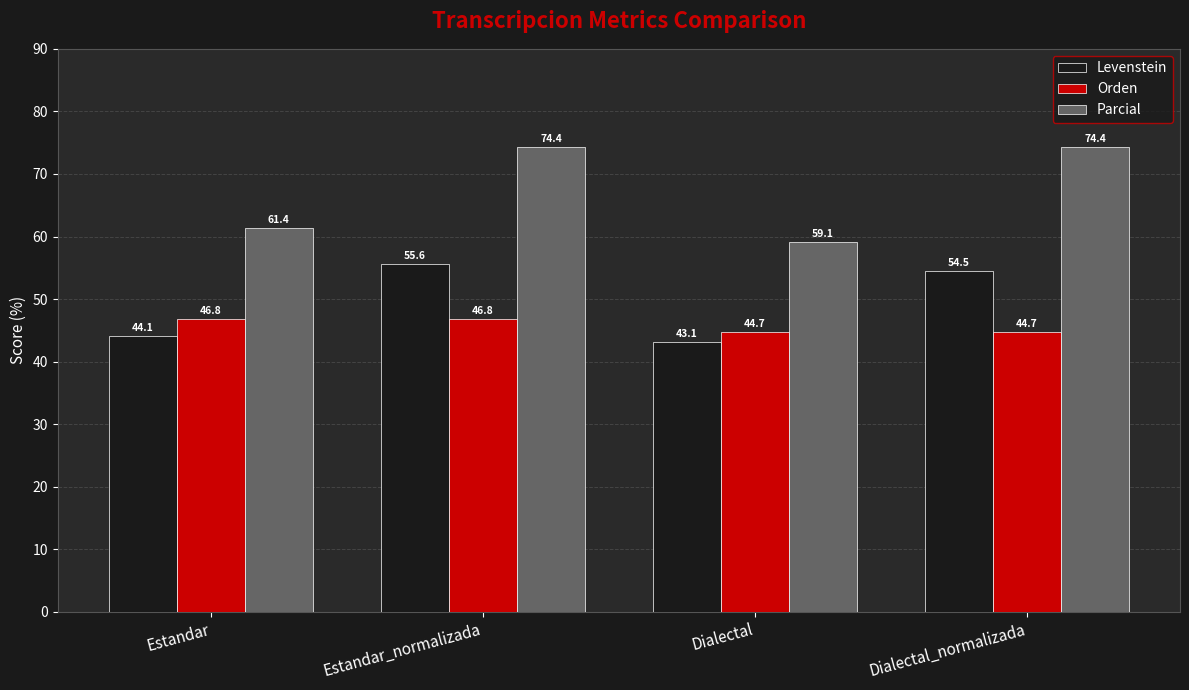

At which category is the sum across all series the highest?

Estandar_normalizada